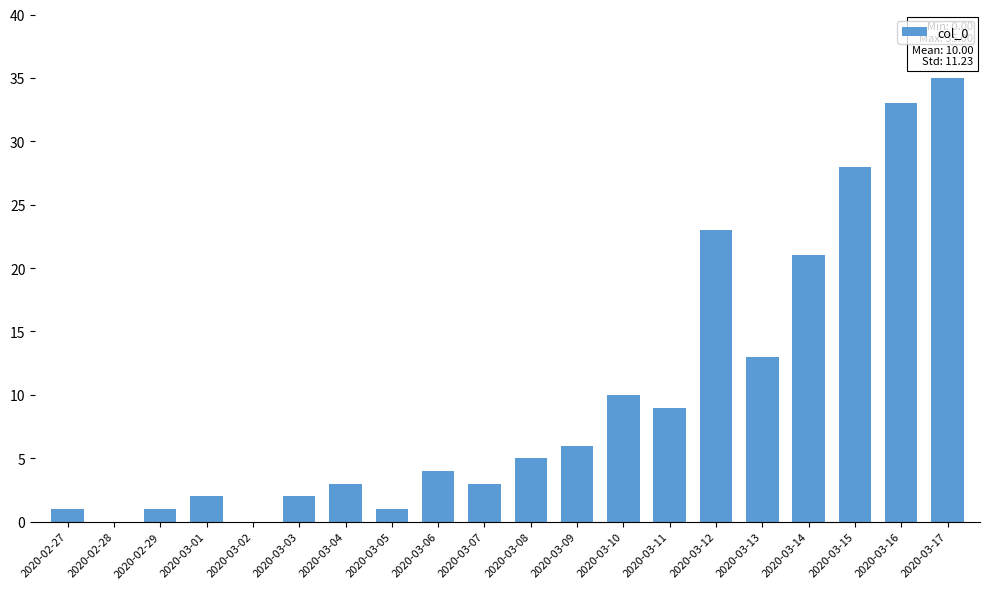

What is the ratio of the value at 2020-03-05 to the value at 2020-03-11?

0.1